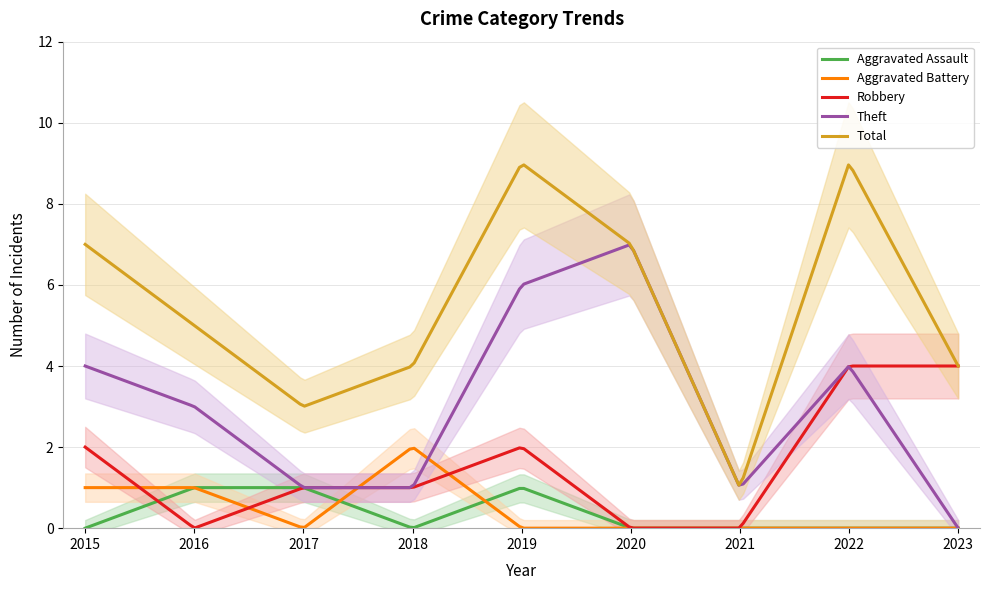

How many Total values are between 4 and 7?

5